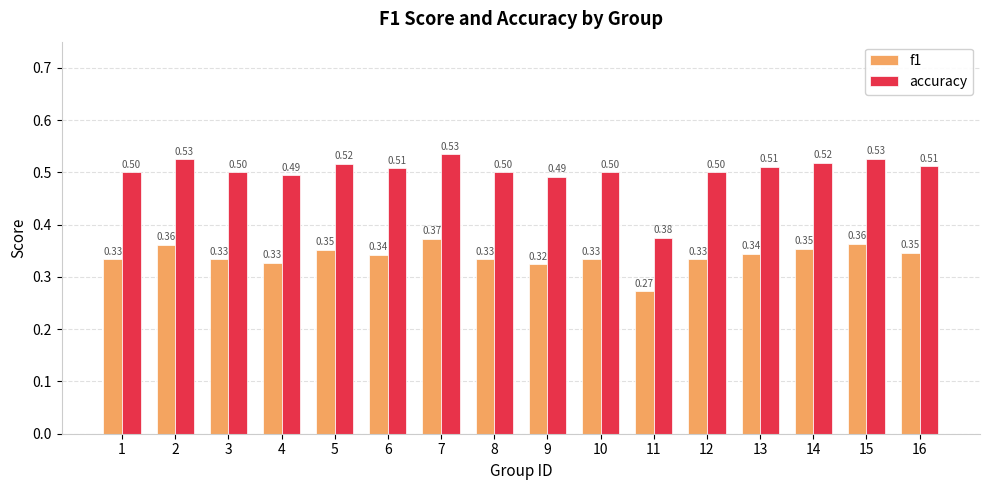

What is the total value across all series at 9?

0.8